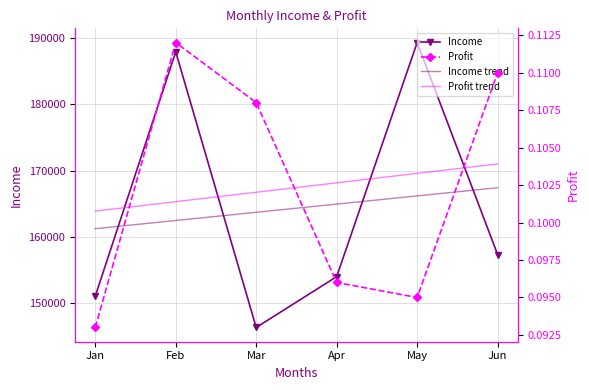

What is the minimum value shown in the chart?

0.1